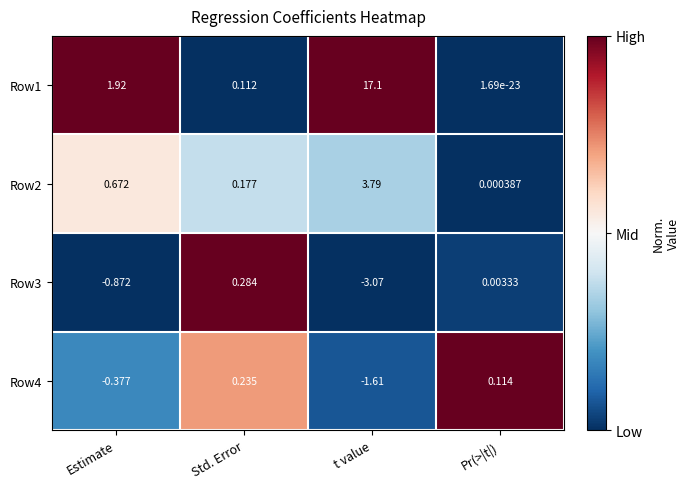

Is the value of Row2 at Std. Error greater than the value of Row3 at Pr(>|t|)?

Yes